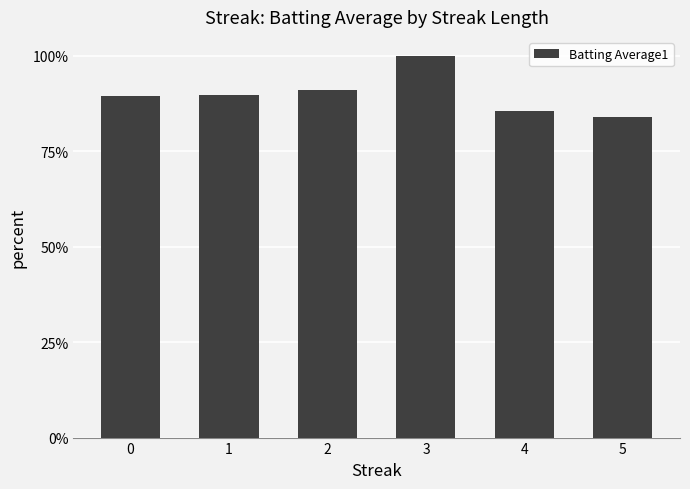

The value at 5 is 0.6. True or false?

False